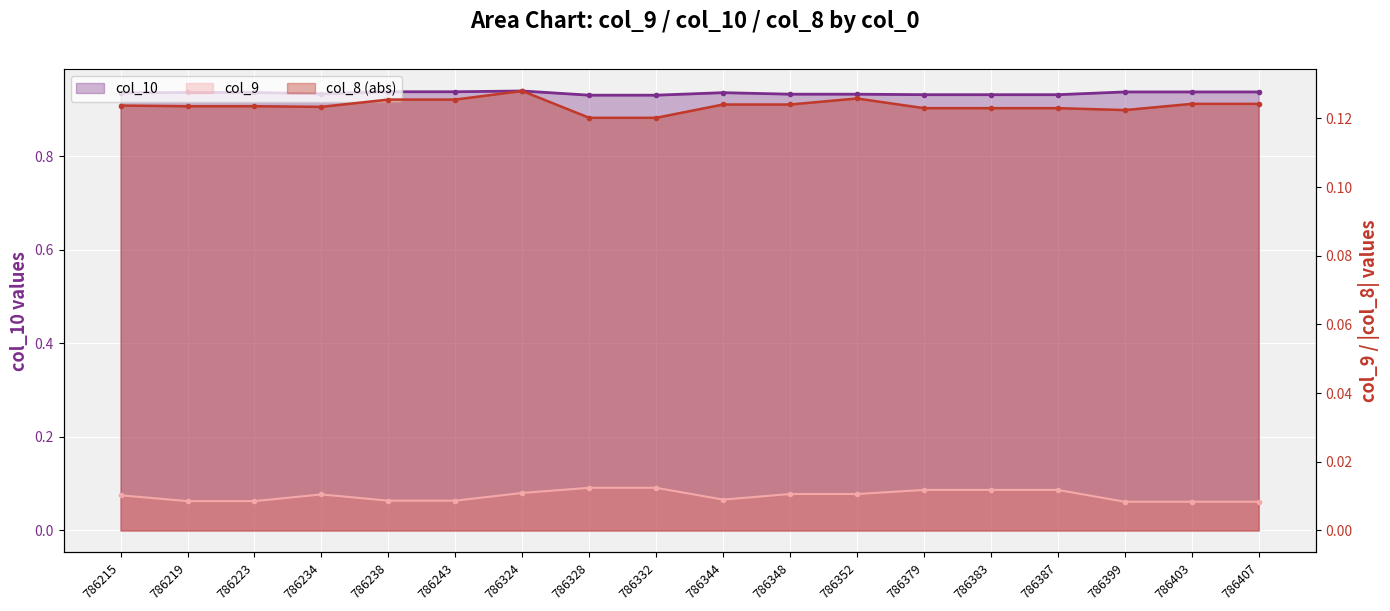

Where is the first local maximum for col_10?

786324